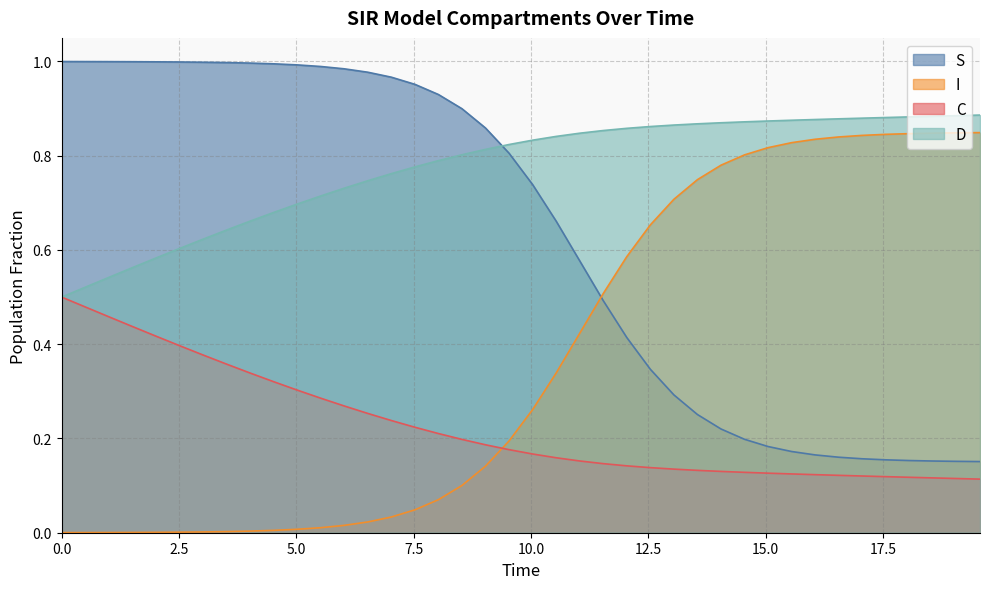

Reading left to right, list all the values displayed in this chart.

S: 1.0	1.0	1.0	1.0	1.0	1.0	1.0	1.0	1.0	1.0	1.0	1.0	1.0	1.0	1.0	1.0	0.9	0.9	0.9	0.8	0.7	0.7	0.6	0.5	0.4	0.3	0.3	0.3	0.2	0.2	0.2	0.2	0.2	0.2	0.2	0.2	0.2	0.2	0.2	0.2
I: 0.0	0.0	0.0	0.0	0.0	0.0	0.0	0.0	0.0	0.0	0.0	0.0	0.0	0.0	0.0	0.0	0.1	0.1	0.1	0.2	0.3	0.3	0.4	0.5	0.6	0.7	0.7	0.7	0.8	0.8	0.8	0.8	0.8	0.8	0.8	0.8	0.8	0.8	0.8	0.8
C: 0.5	0.5	0.5	0.4	0.4	0.4	0.4	0.4	0.3	0.3	0.3	0.3	0.3	0.3	0.2	0.2	0.2	0.2	0.2	0.2	0.2	0.2	0.2	0.1	0.1	0.1	0.1	0.1	0.1	0.1	0.1	0.1	0.1	0.1	0.1	0.1	0.1	0.1	0.1	0.1
D: 0.5	0.5	0.5	0.6	0.6	0.6	0.6	0.6	0.7	0.7	0.7	0.7	0.7	0.7	0.8	0.8	0.8	0.8	0.8	0.8	0.8	0.8	0.8	0.9	0.9	0.9	0.9	0.9	0.9	0.9	0.9	0.9	0.9	0.9	0.9	0.9	0.9	0.9	0.9	0.9